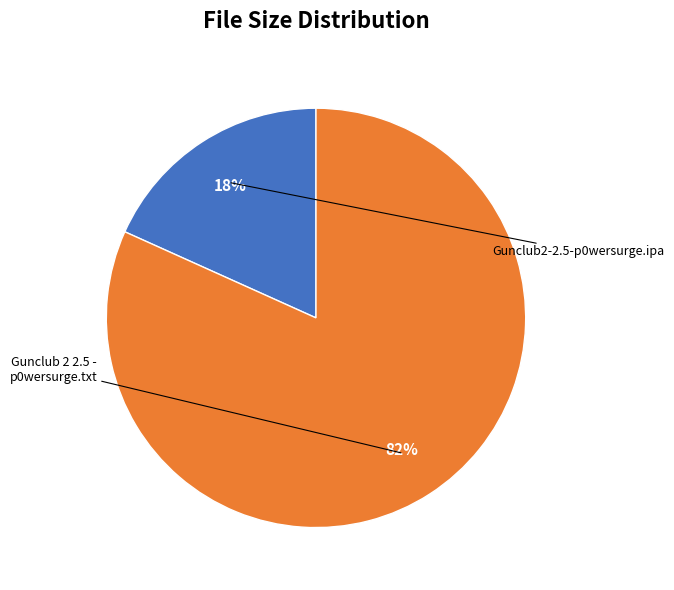

To the nearest percent, what is the average slice percentage?

50%